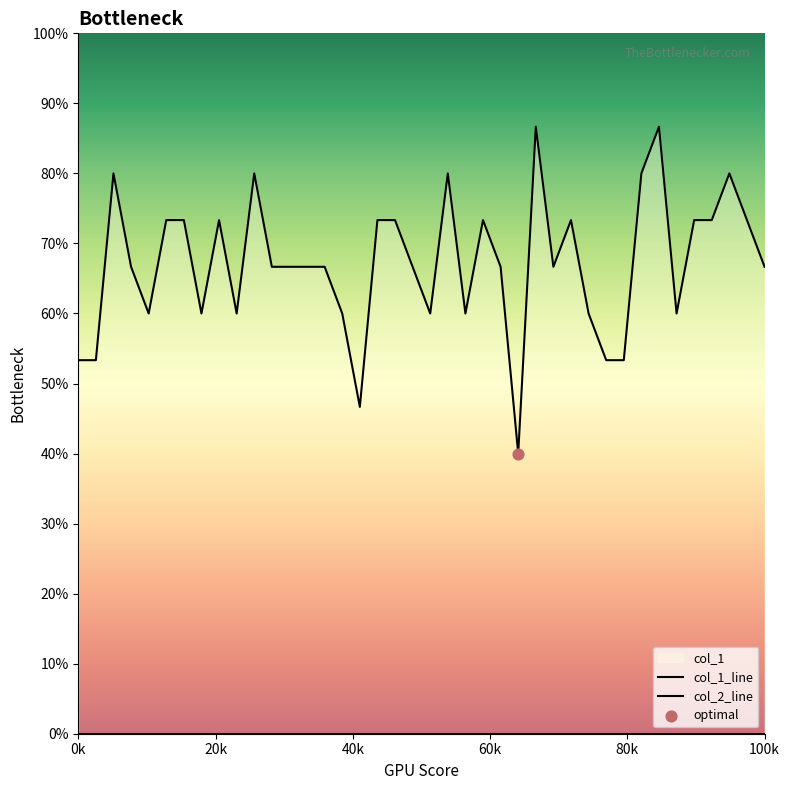

Is the value of col_2_line at 13 greater than the value of col_1_line at 100k?

No